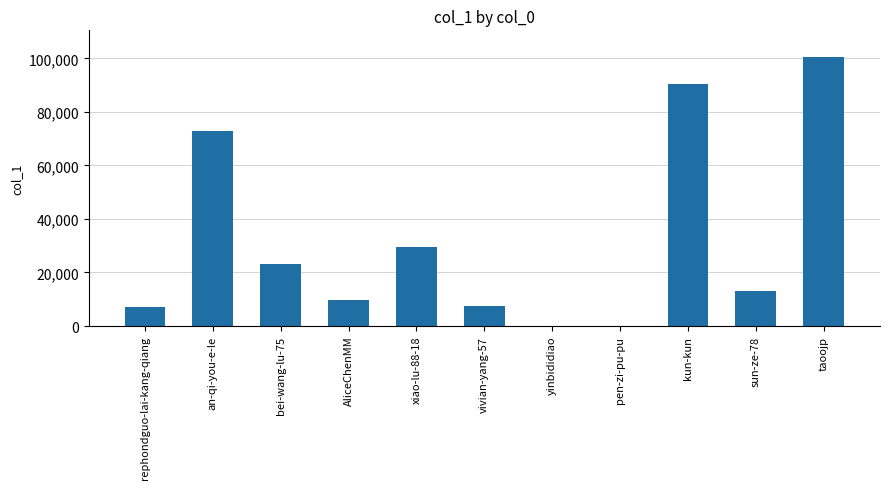

Between bei-wang-lu-75 and yinbididiao, which is larger?

bei-wang-lu-75